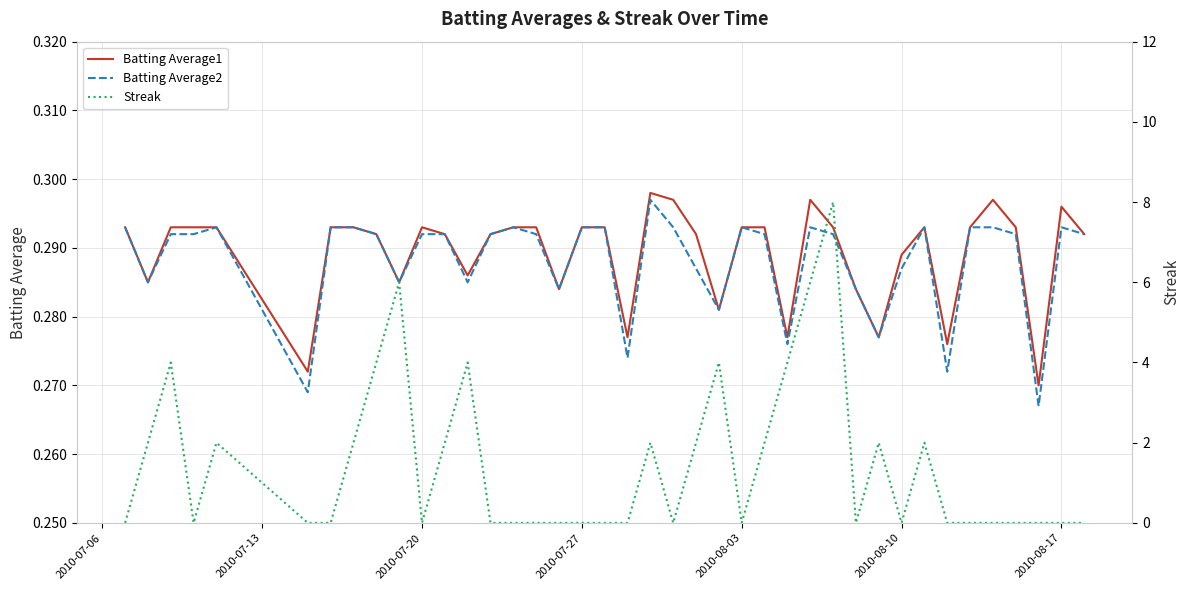

Which series has the largest total across all categories?

Streak